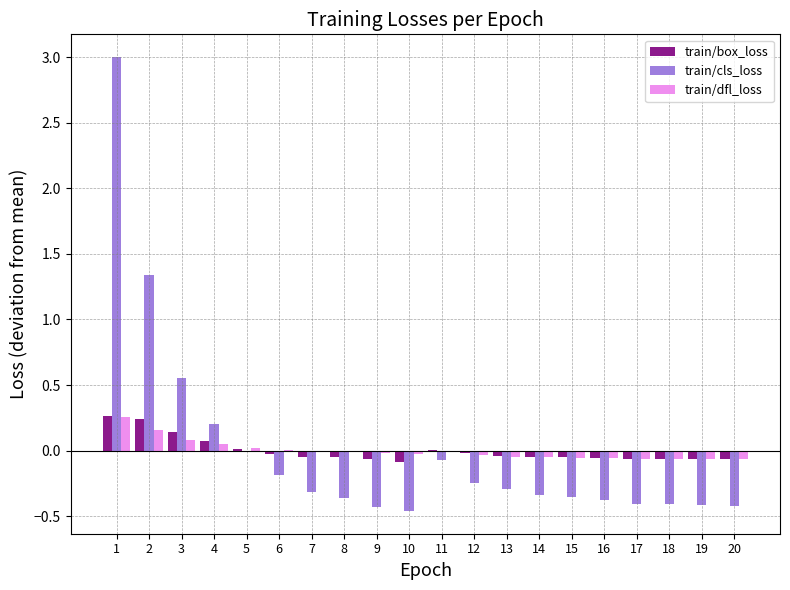

Is the value of train/cls_loss at 6 greater than the value of train/dfl_loss at 18?

No